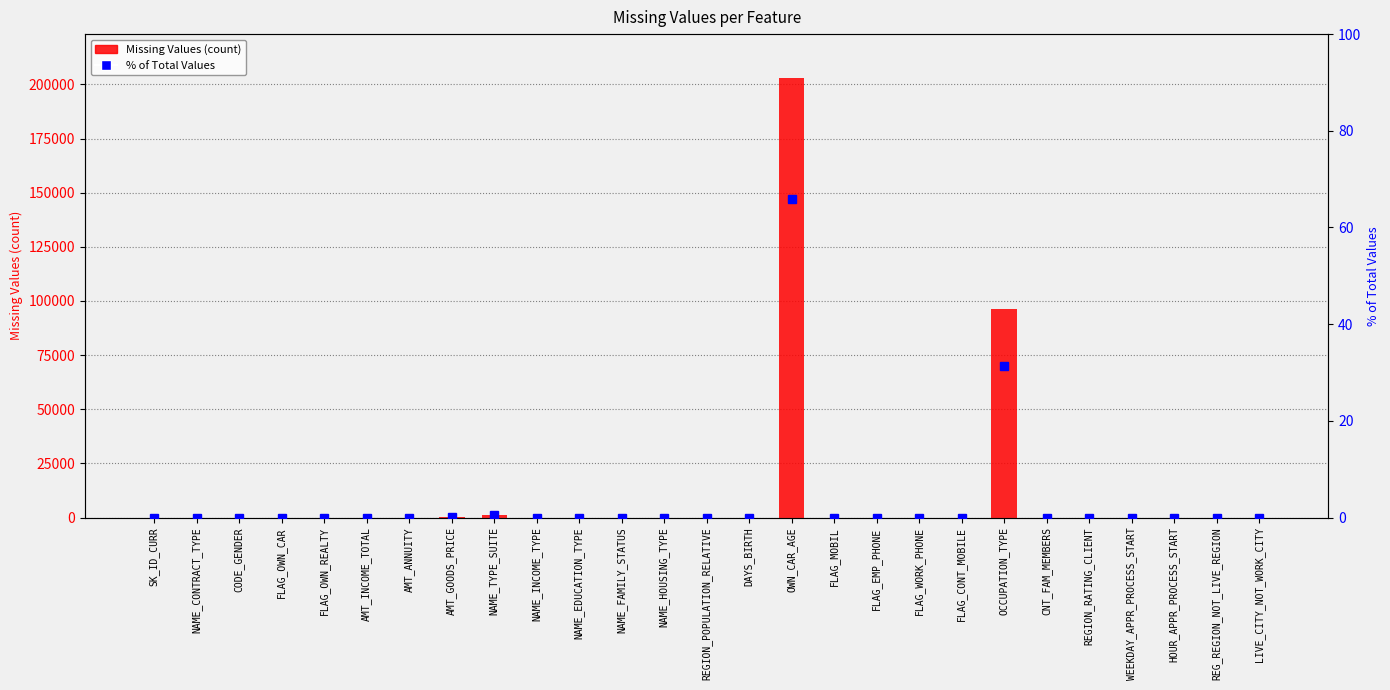

How many values in % of Total Values are above zero?

6